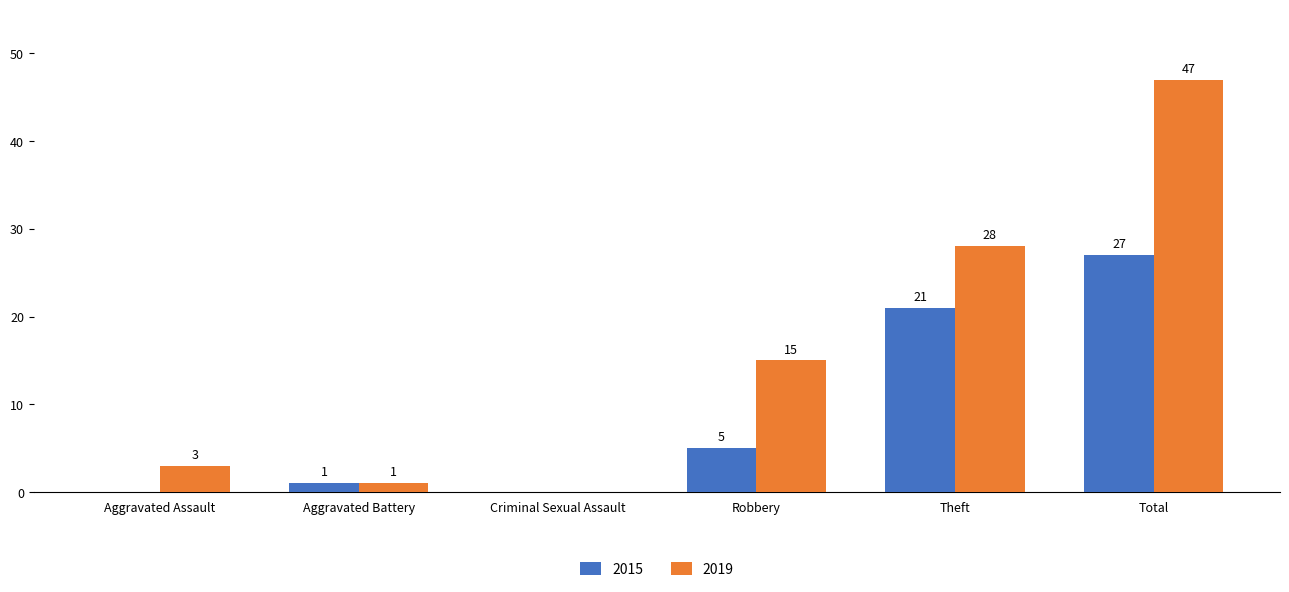

What is the sum of all 2019 values?

94